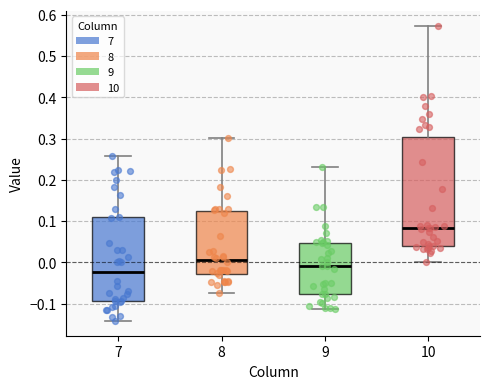

Where does the lower whisker of the box at x = 7 end on the y-axis? The values are not printed on the chart, so give them approximately, as read against the axis.

-0.14